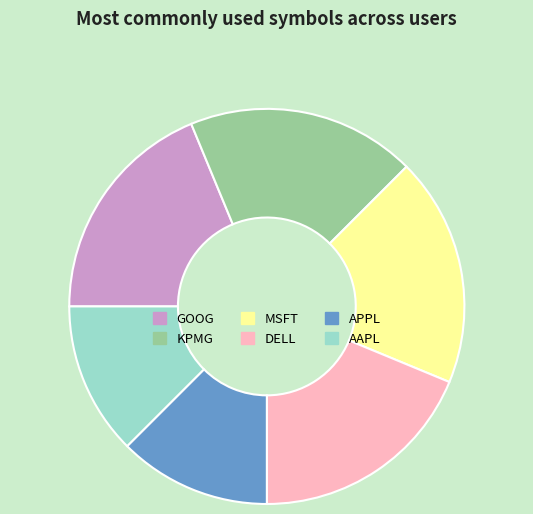

Does GOOG represent more than half of the total?

No